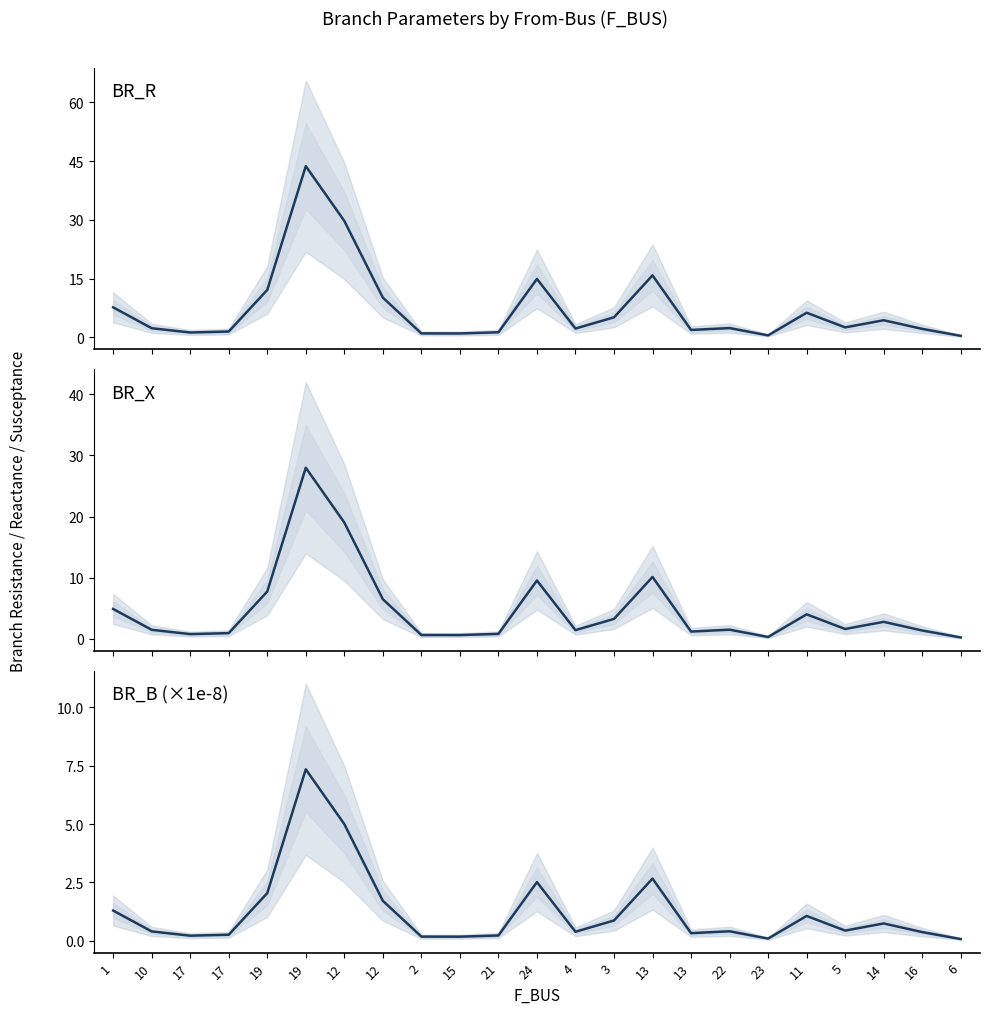

In BR_X, how many points are lower than both neighbors (excluding endpoints)?

6